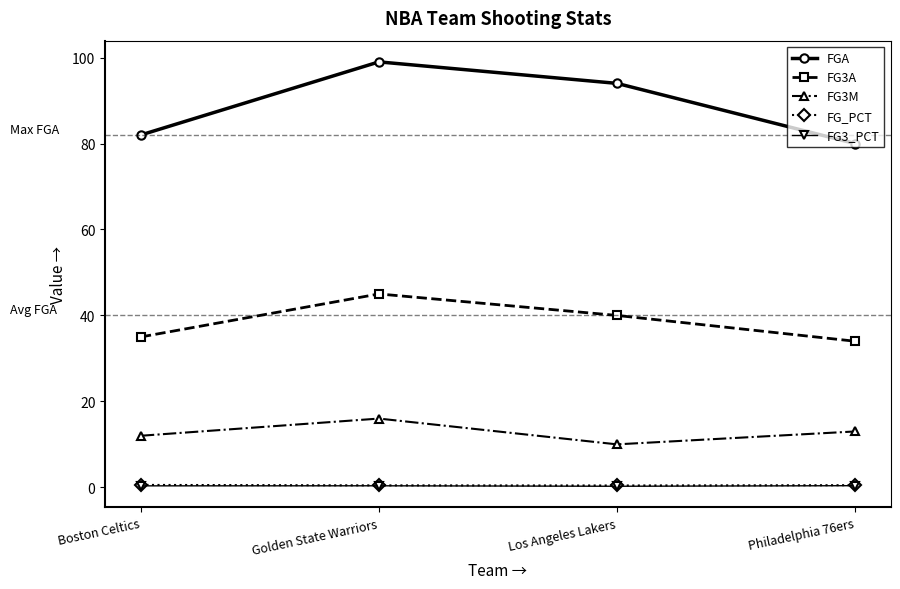

True or false: FG3A and FGA intersect in this chart.

False